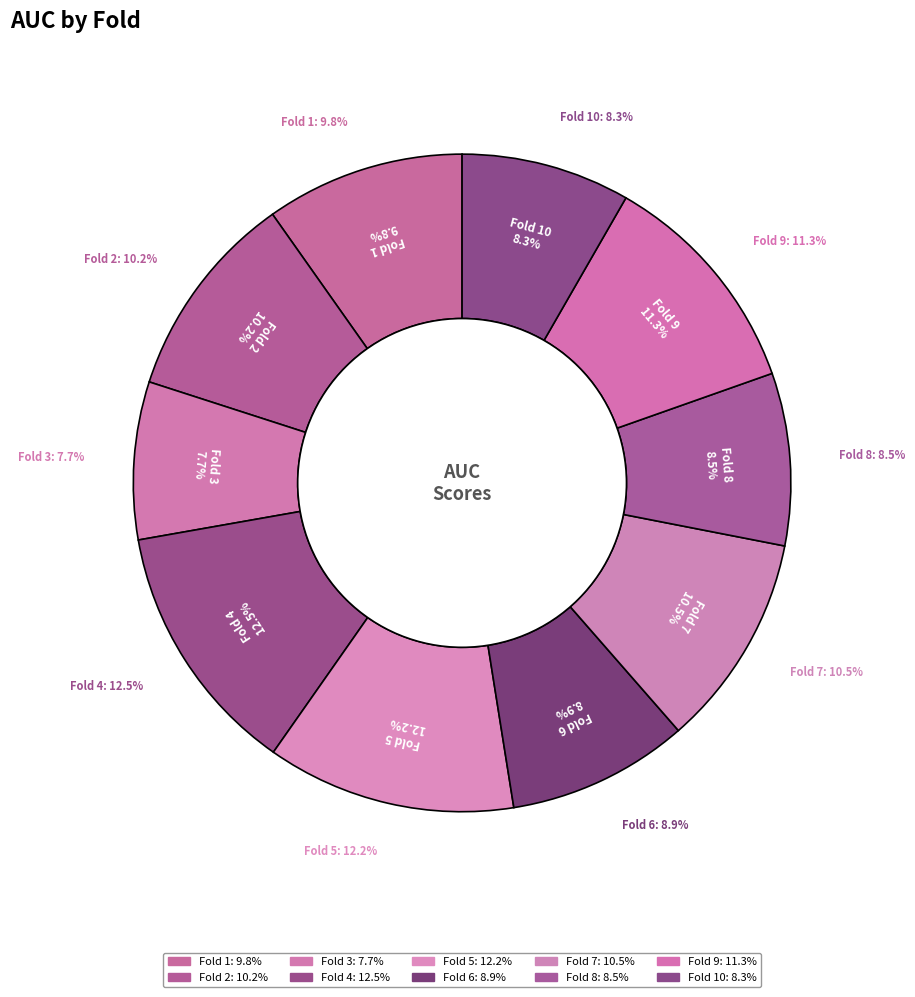

What is the total percentage of Fold 5 and Fold 9?

23.5%